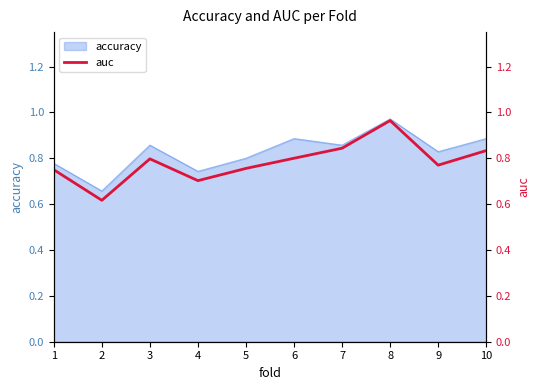

Does the chart display data point markers on the line(s)?

No